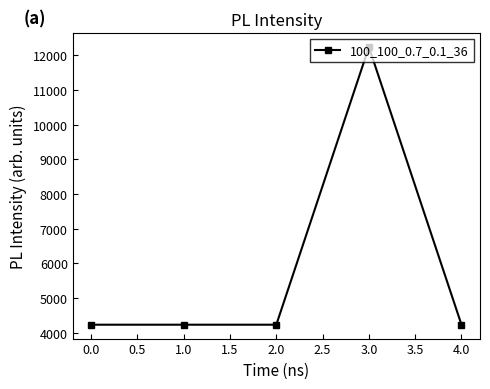

The value at 1.0 is 4236. True or false?

True